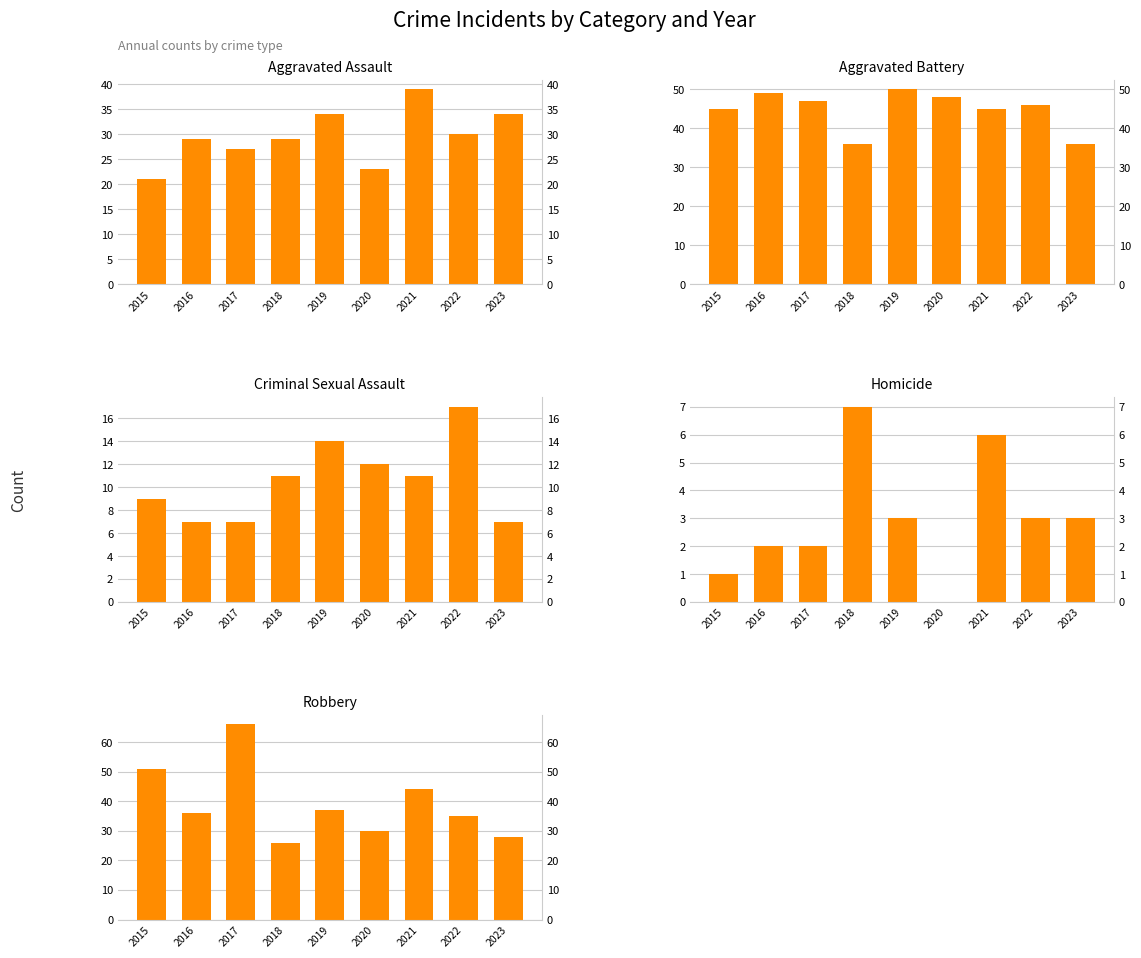

Reading right to left, transcribe all the data shown in this chart.

Aggravated Assault: 2023=34	2022=30	2021=39	2020=23	2019=34	2018=29	2017=27	2016=29	2015=21
Aggravated Battery: 2023=36	2022=46	2021=45	2020=48	2019=50	2018=36	2017=47	2016=49	2015=45
Criminal Sexual Assault: 2023=7	2022=17	2021=11	2020=12	2019=14	2018=11	2017=7	2016=7	2015=9
Homicide: 2023=3	2022=3	2021=6	2020=0	2019=3	2018=7	2017=2	2016=2	2015=1
Robbery: 2023=28	2022=35	2021=44	2020=30	2019=37	2018=26	2017=66	2016=36	2015=51